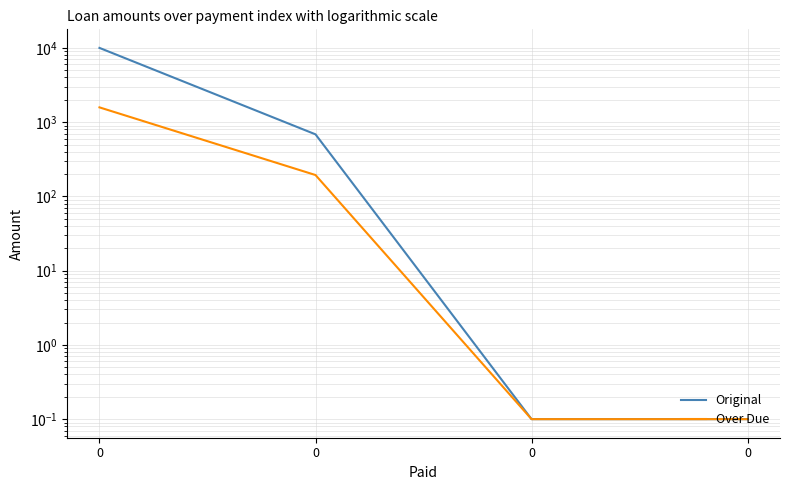

What is the difference between the second highest and minimum values in the Original series?

685.0